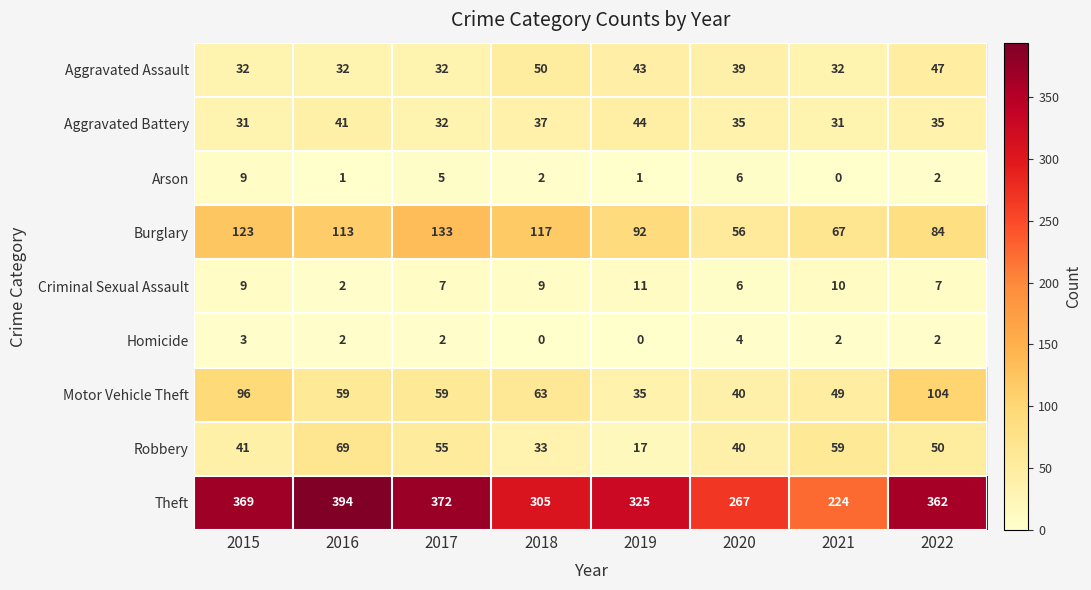

List the series in order of their peak value, lowest first.

Homicide, Arson, Criminal Sexual Assault, Aggravated Battery, Aggravated Assault, Robbery, Motor Vehicle Theft, Burglary, Theft